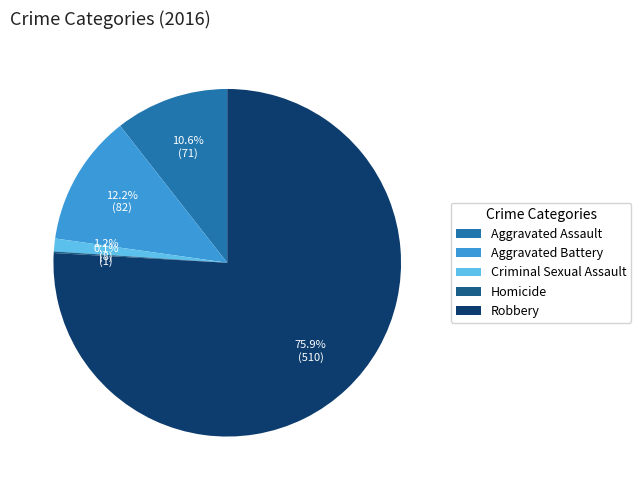

What percentage is the Aggravated Assault slice, to the nearest percent?

11%